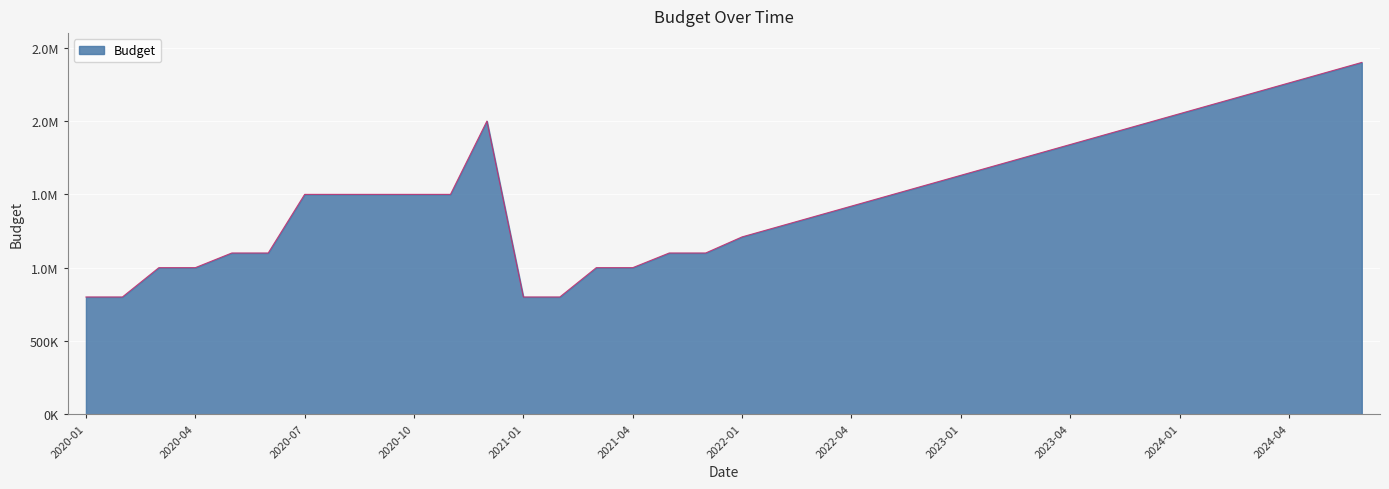

Is this an area chart (filled region under the line)?

Yes